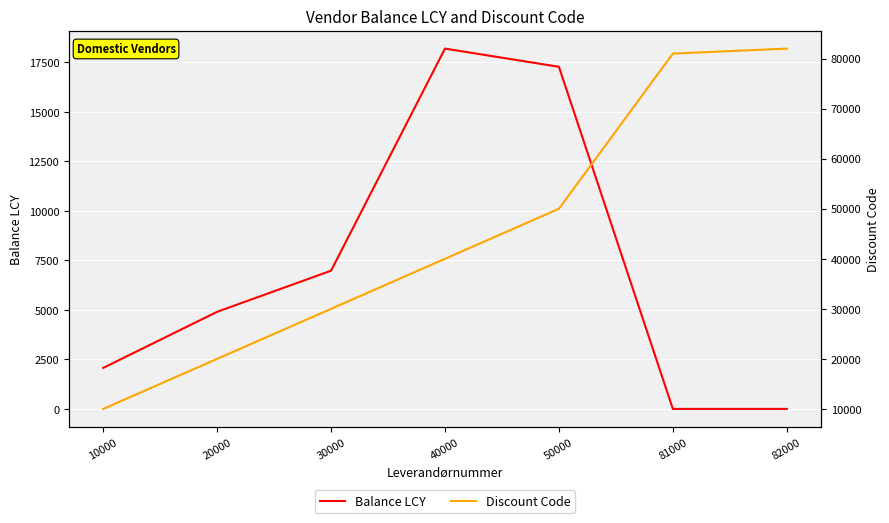

True or false: Balance LCY and Discount Code intersect in this chart.

False